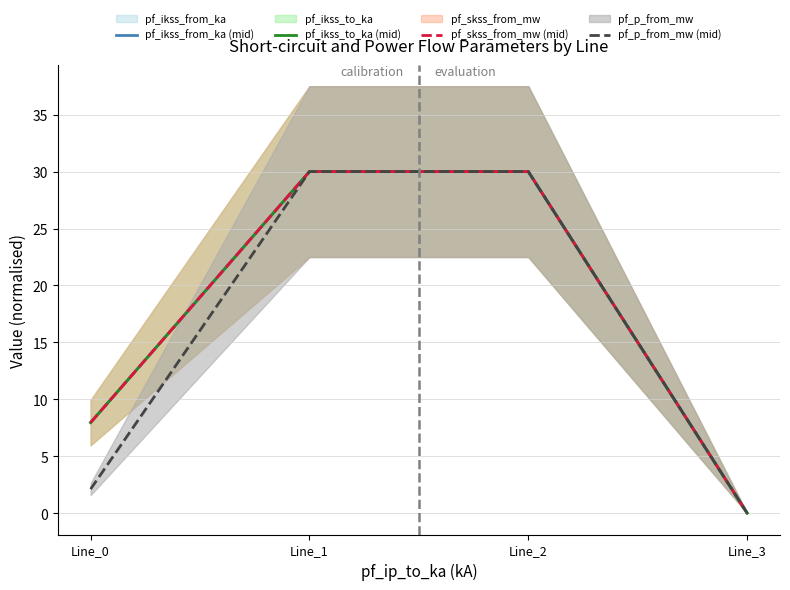

What is the sum of the pf_ikss_to_ka (mid) values at Line_2 and Line_1?

60.0